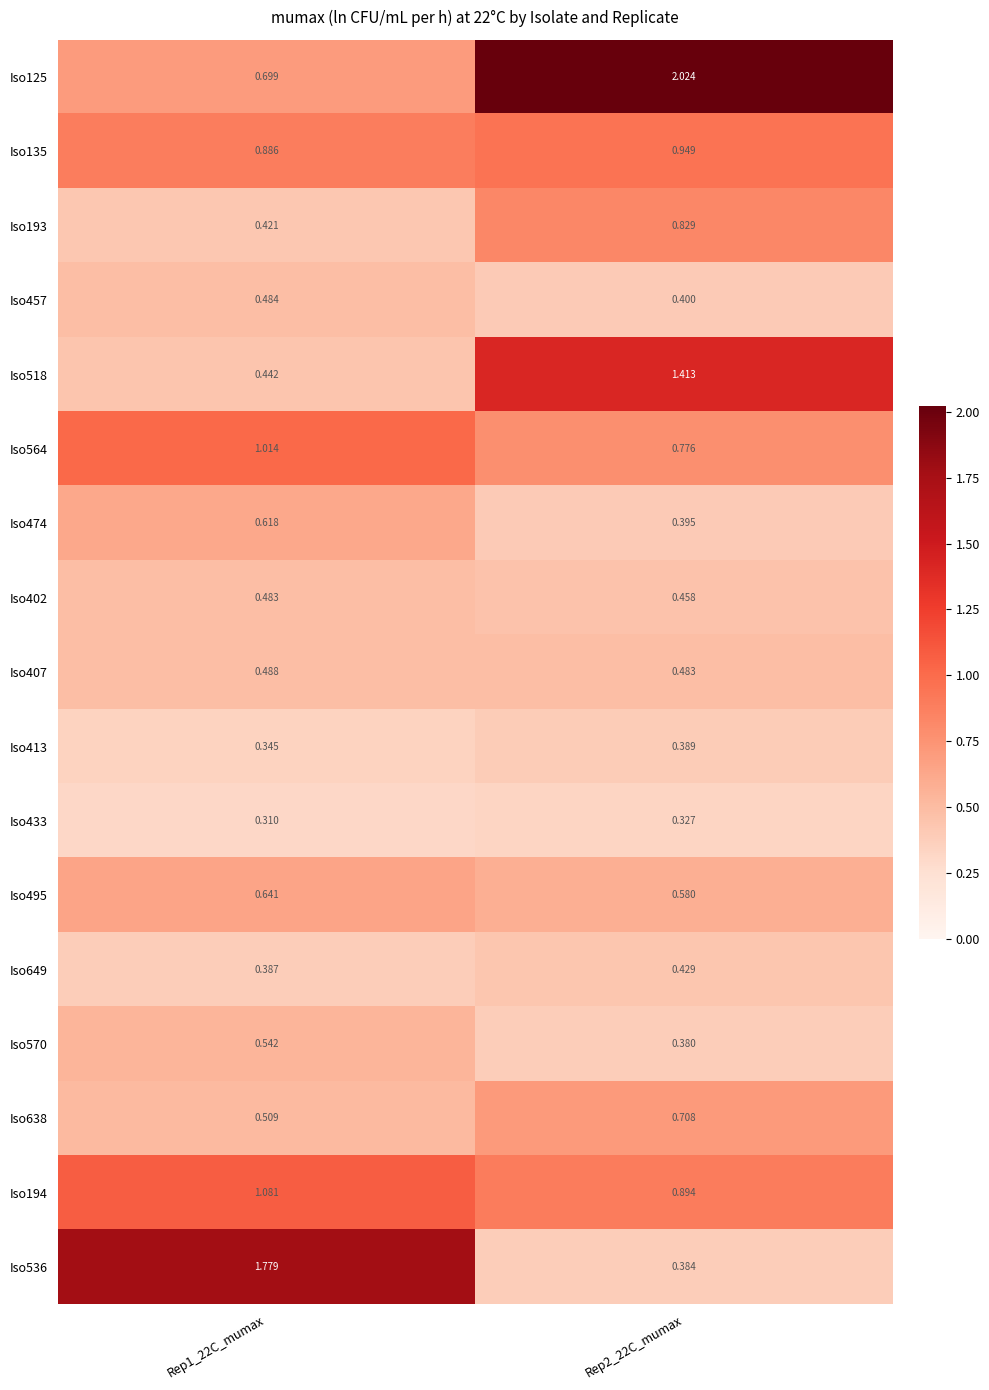

List the series in order of their peak value, highest first.

Iso125, Iso536, Iso518, Iso194, Iso564, Iso135, Iso193, Iso638, Iso495, Iso474, Iso570, Iso407, Iso457, Iso402, Iso649, Iso413, Iso433